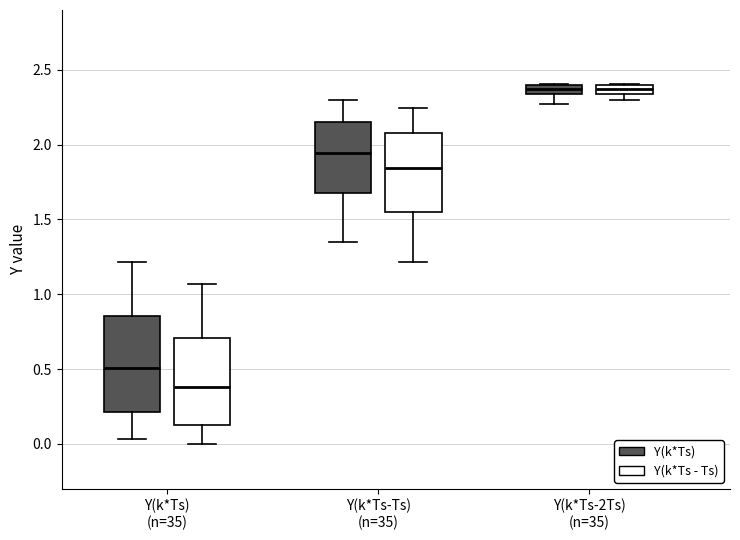

Which box is the tallest, from its lower edge to its upper edge?

Y(k*Ts) (n=35) (Y(k*Ts))